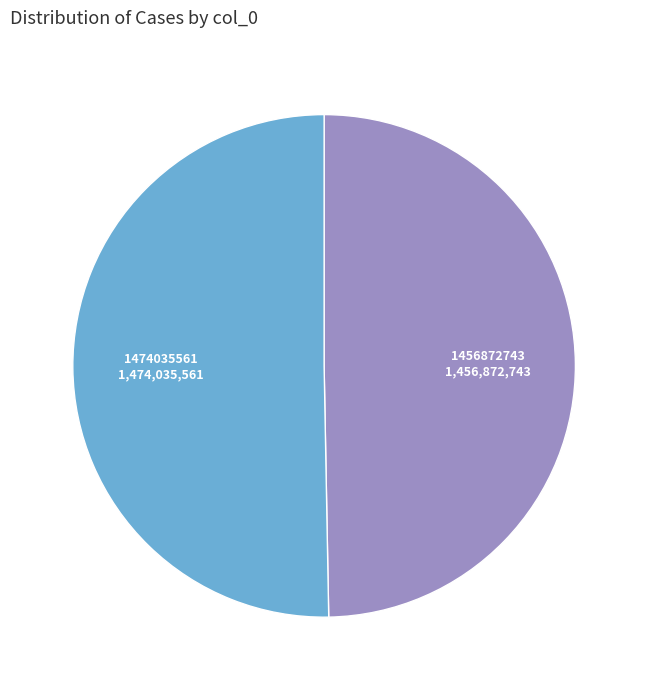

Is there any slice that represents more than half of the pie?

Yes